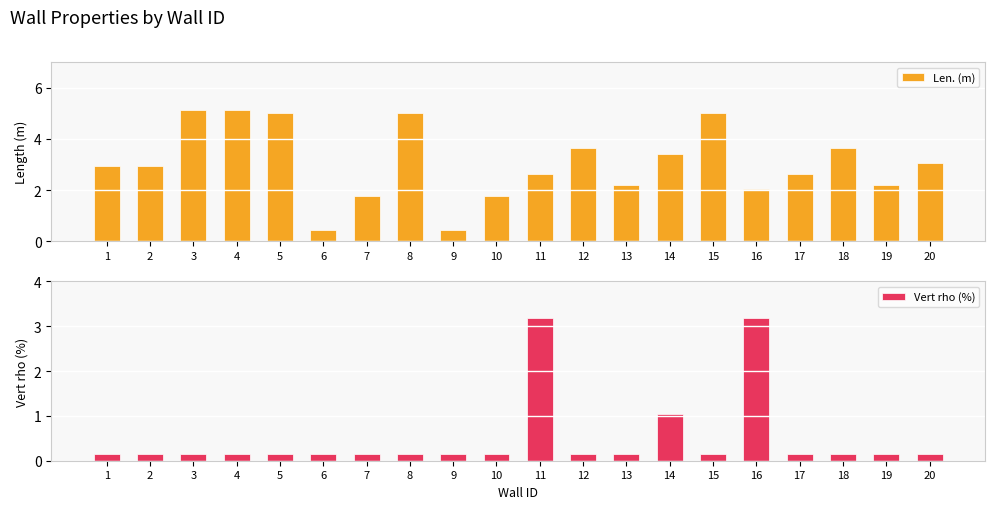

What is the sum of the Vert rho (%) values at 3 and 13?

0.3